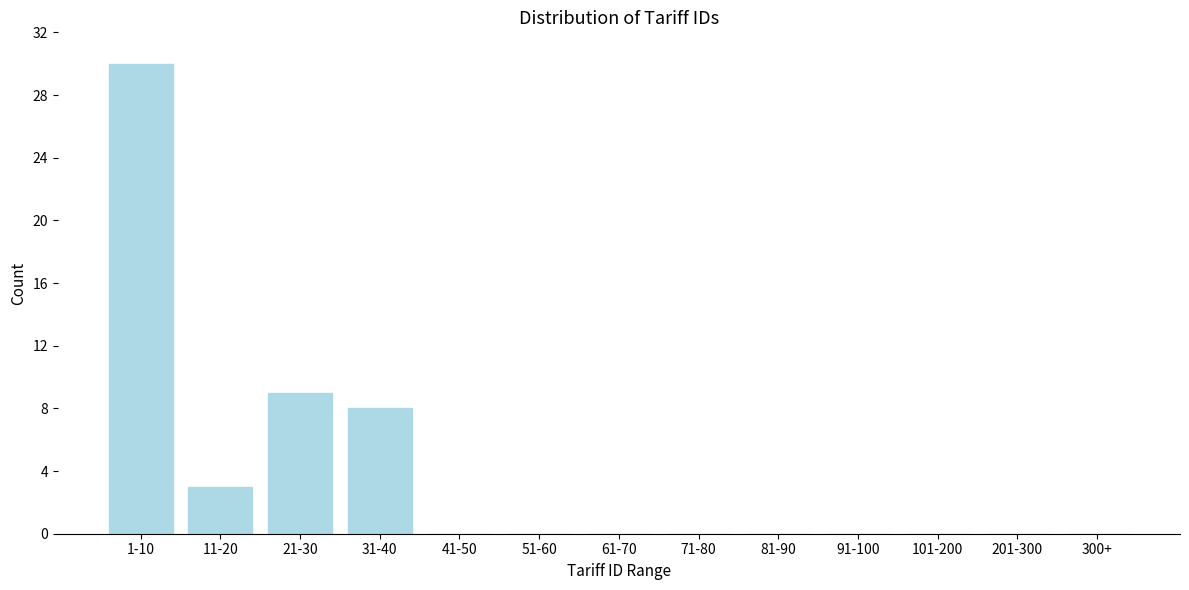

Reading left to right, transcribe all the data shown in this chart.

1-10=30	11-20=3	21-30=9	31-40=8	41-50=0	51-60=0	61-70=0	71-80=0	81-90=0	91-100=0	101-200=0	201-300=0	300+=0